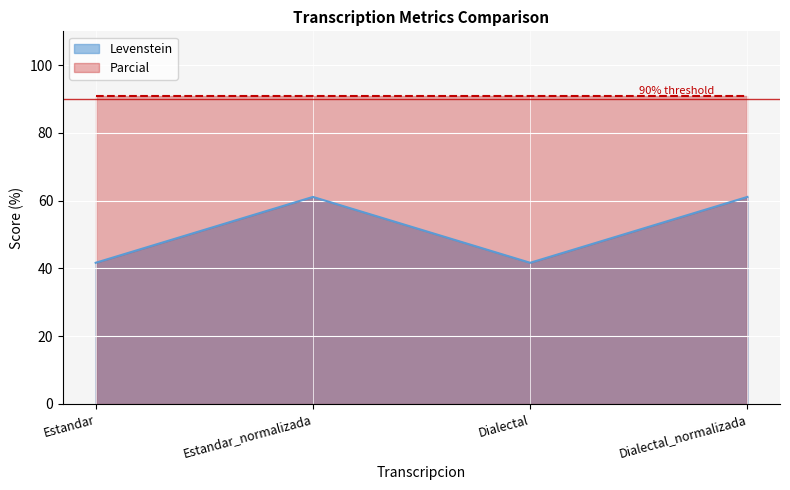

How many lines are shown in the chart?

2